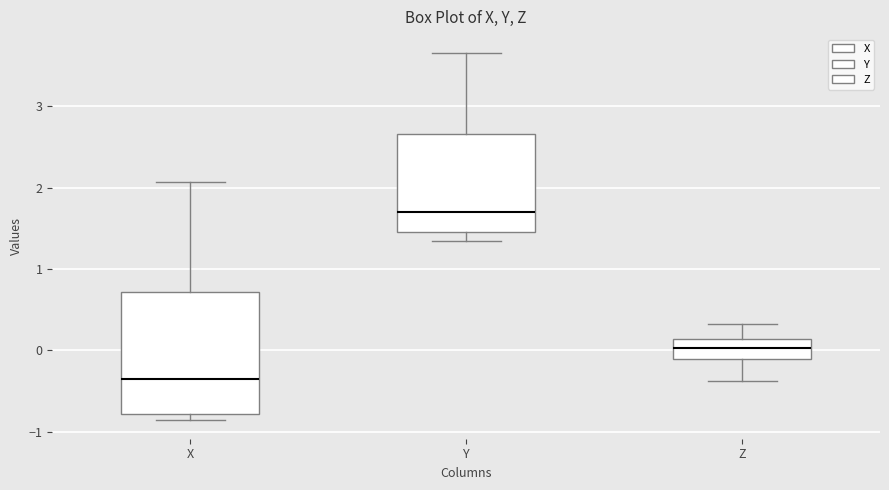

Where does the upper whisker of the box for Y end on the y-axis? The values are not printed on the chart, so give them approximately, as read against the axis.

3.7